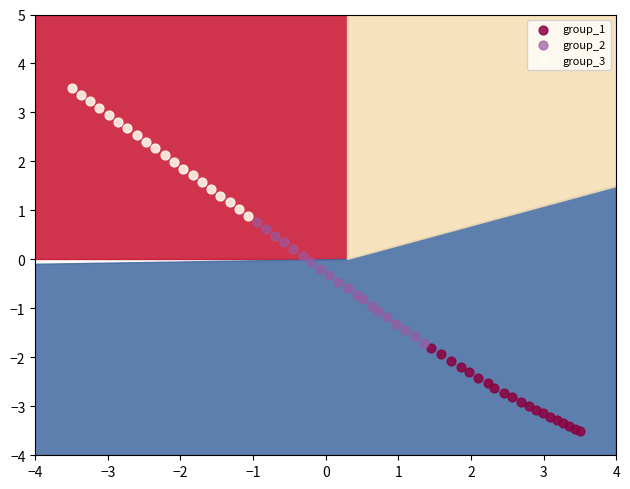

Which series has the largest Y range (max minus min)?

group_3